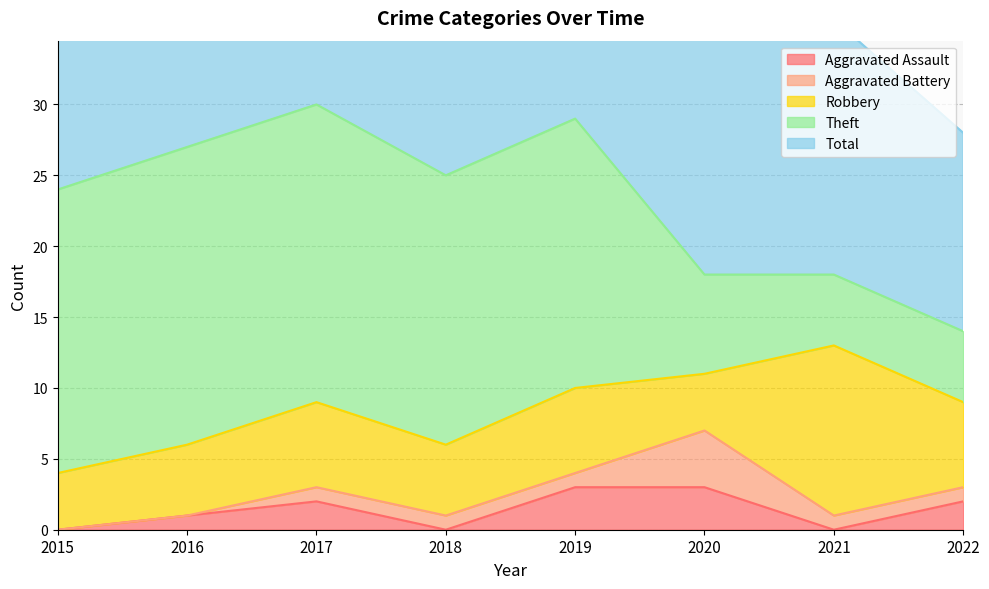

True or false: Robbery and Aggravated Battery intersect in this chart.

False